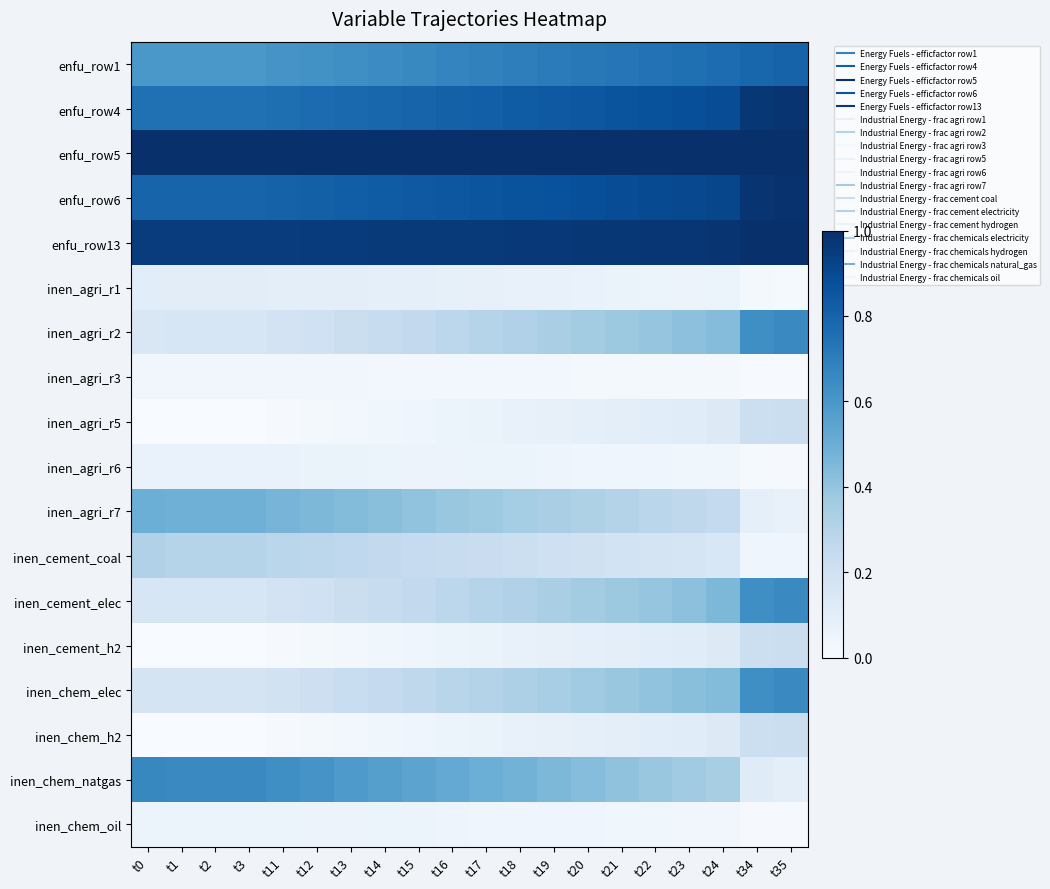

Between t2 and t24, which series saw the biggest shift?

inen_chem_natgas